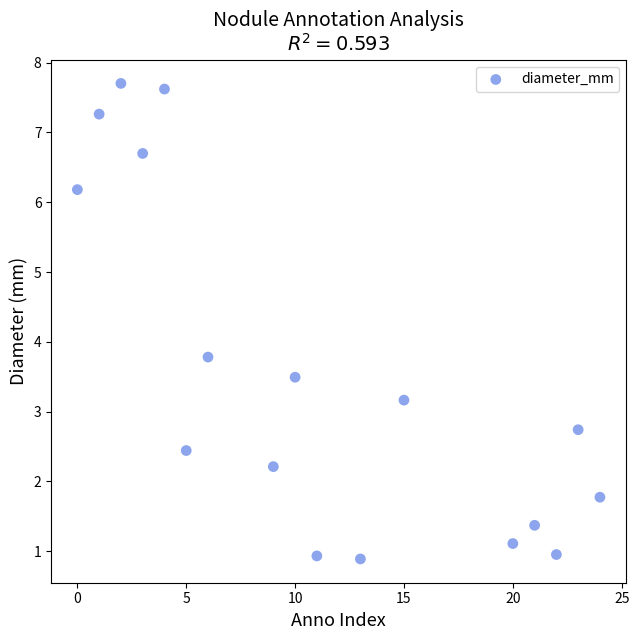

What is the range of Y values (max minus min)?

6.8